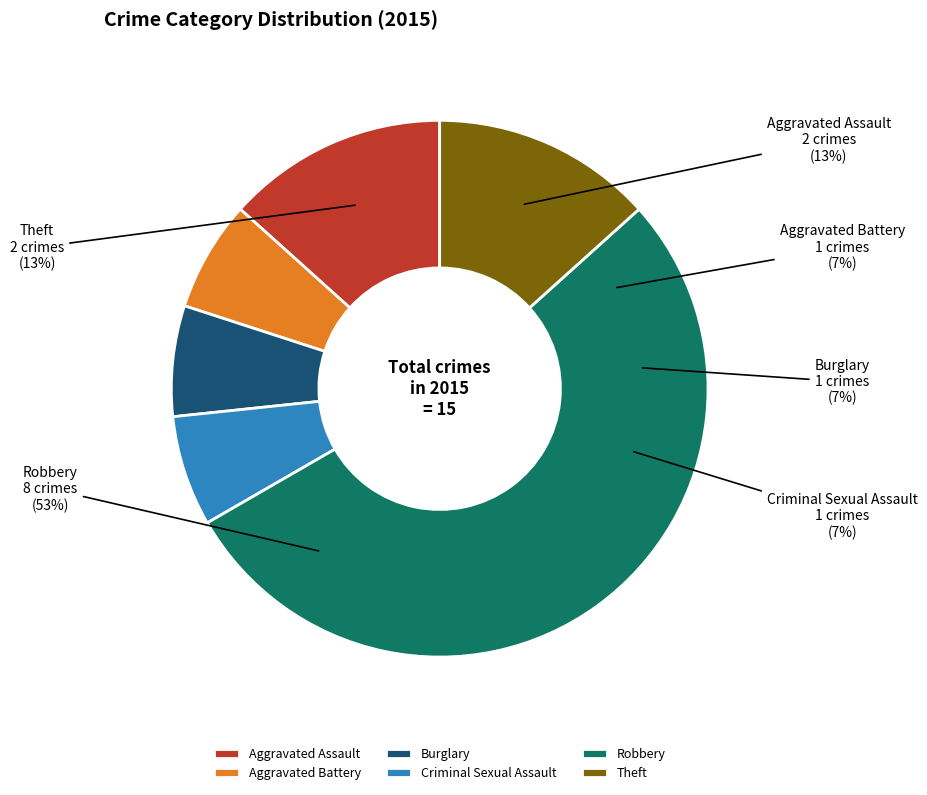

Which category accounts for the majority?

Robbery